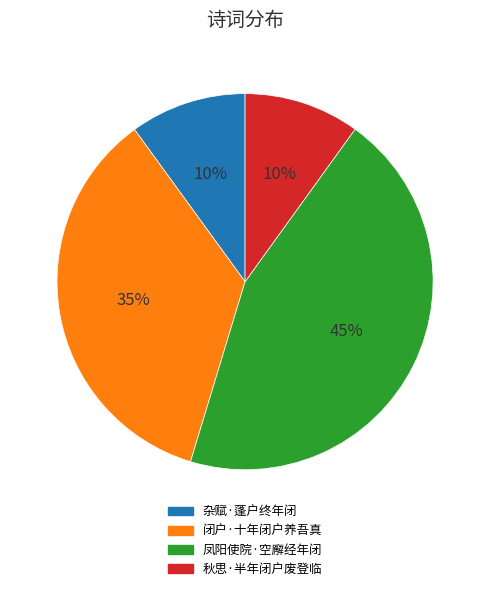

Combined, do 凤阳使院·空廨经年闭 and 闭户·十年闭户养吾真 account for over 50%?

Yes